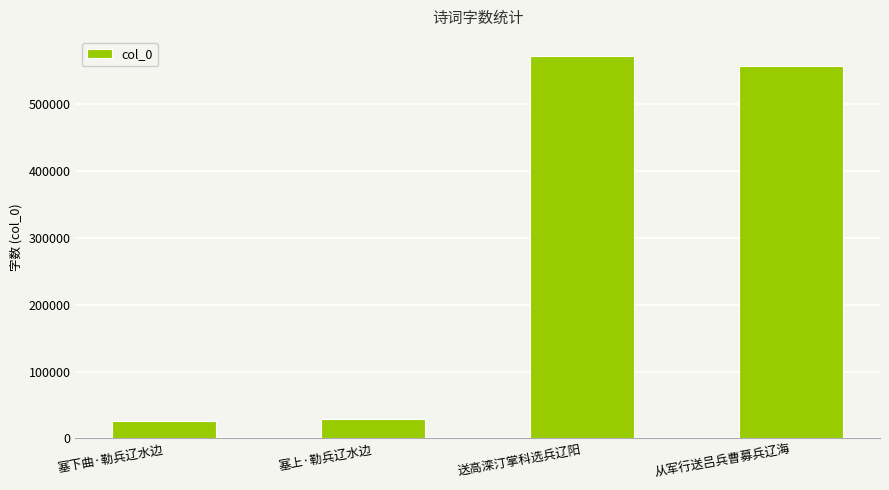

How many series are shown in this chart?

1